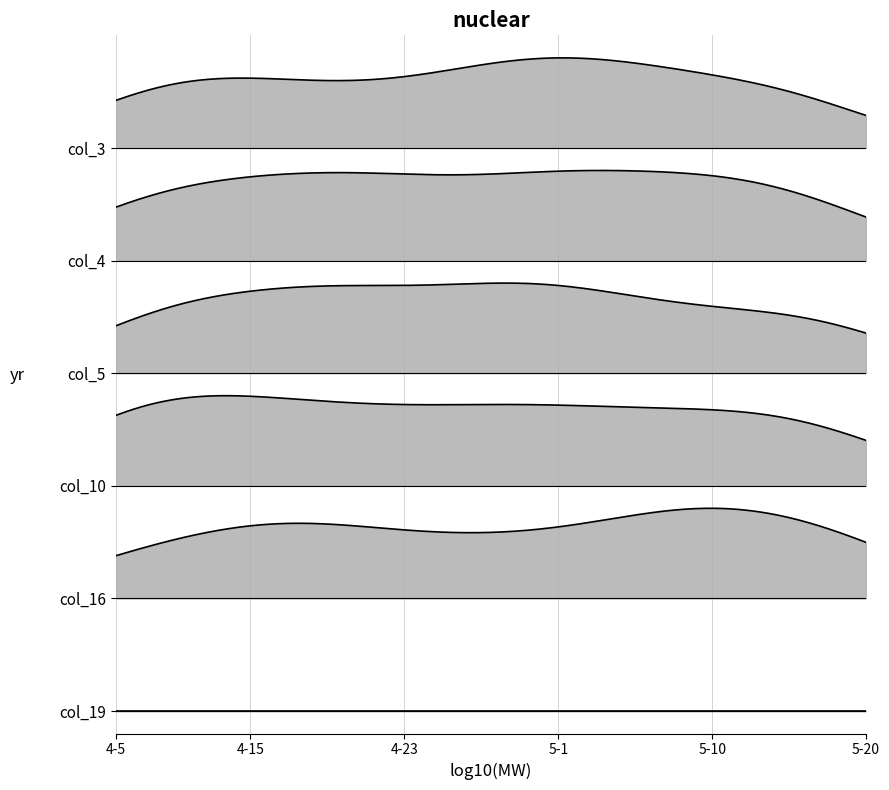

Which has a higher value, 5-14 or 4-7?

4-7